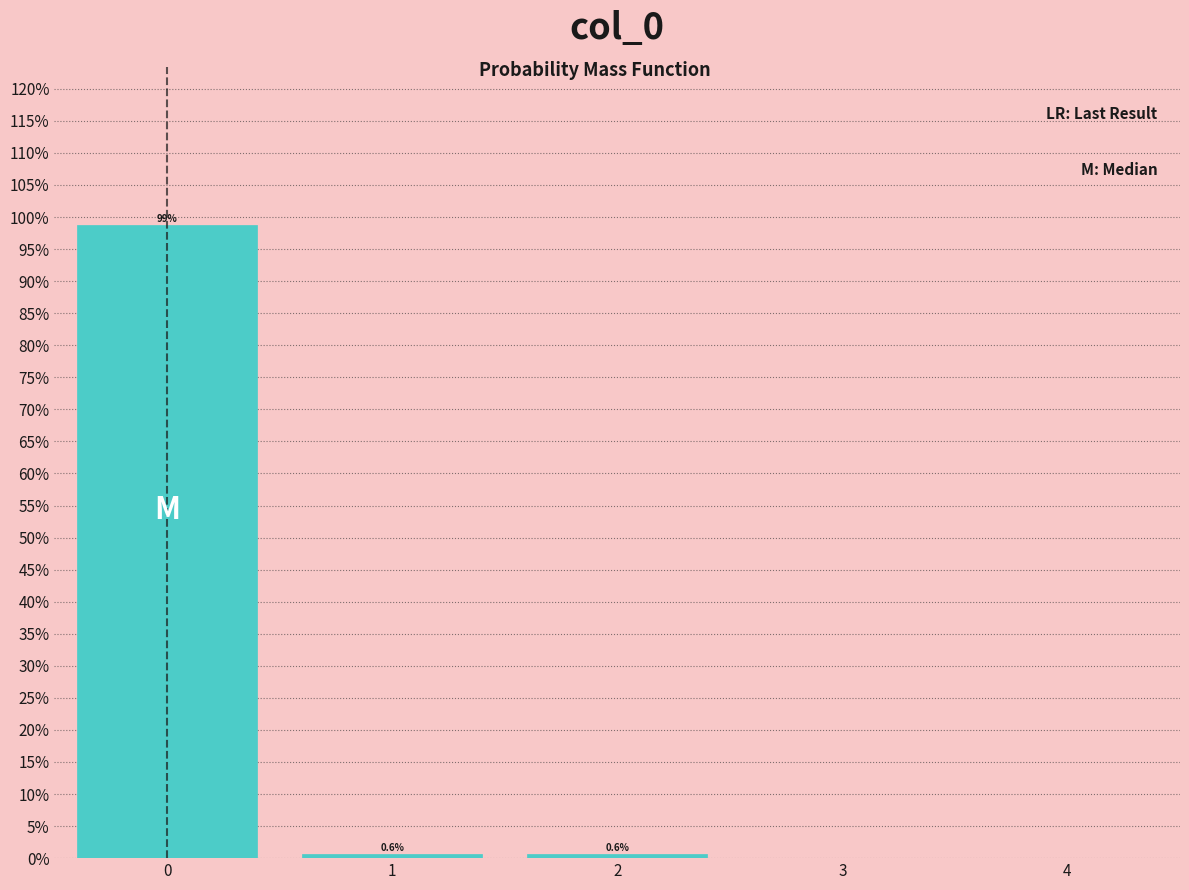

Reading left to right, list all the values displayed in this chart.

0=98.8	1=0.6	2=0.6